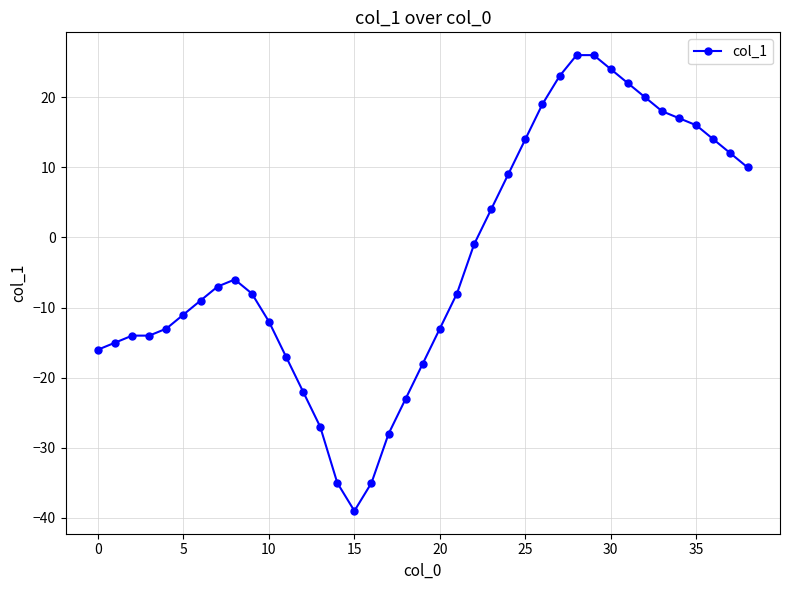

What is the value of the 39th point from the left?

10